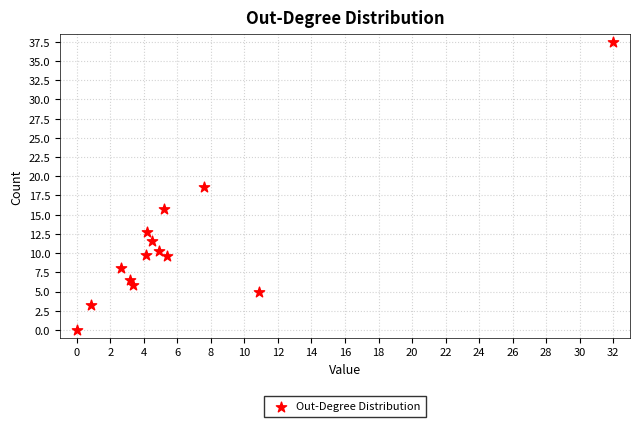

What is the range of X values (max minus min)?

32.0